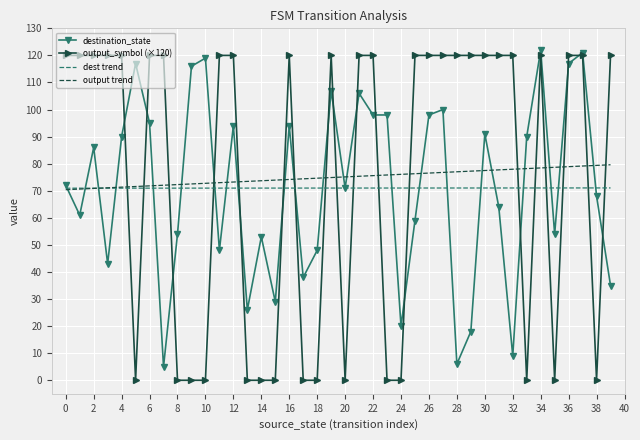

What is the highest value of the dest trend series?

71.0